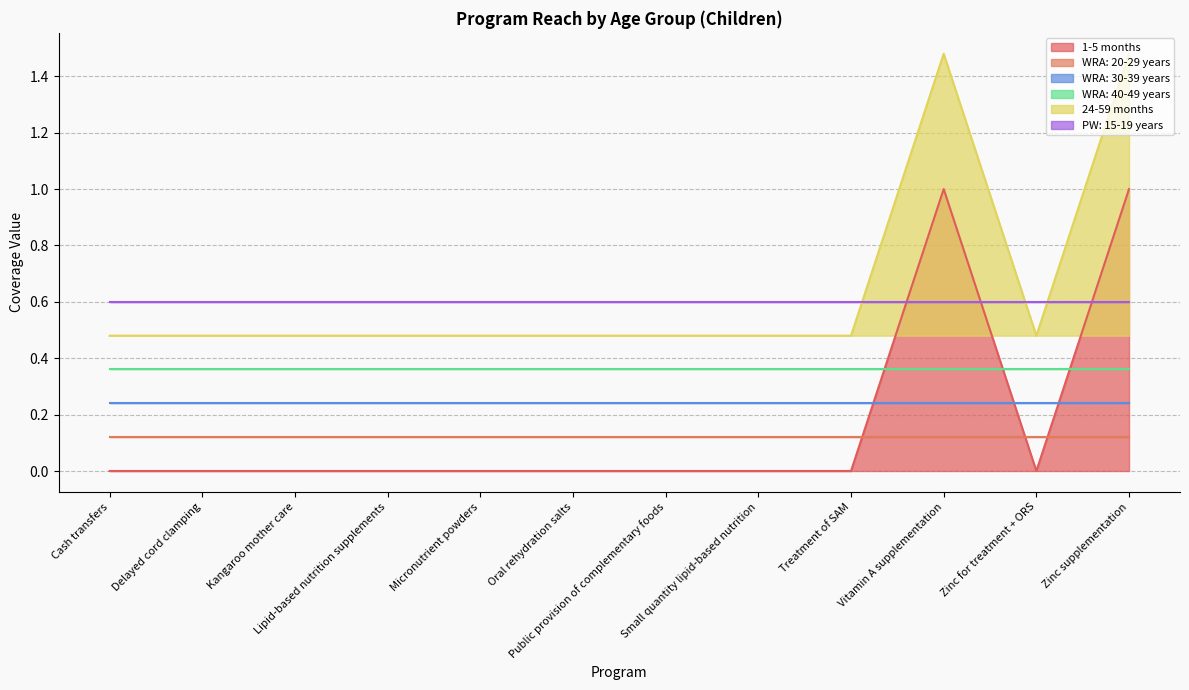

True or false: 24-59 months and 1-5 months intersect in this chart.

False